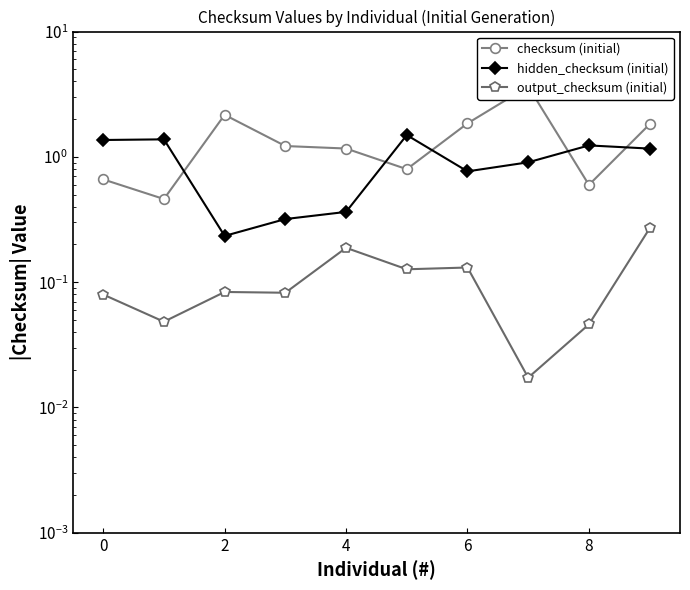

Is the value of output_checksum (initial) at 9 greater than the value of hidden_checksum (initial) at 4?

No